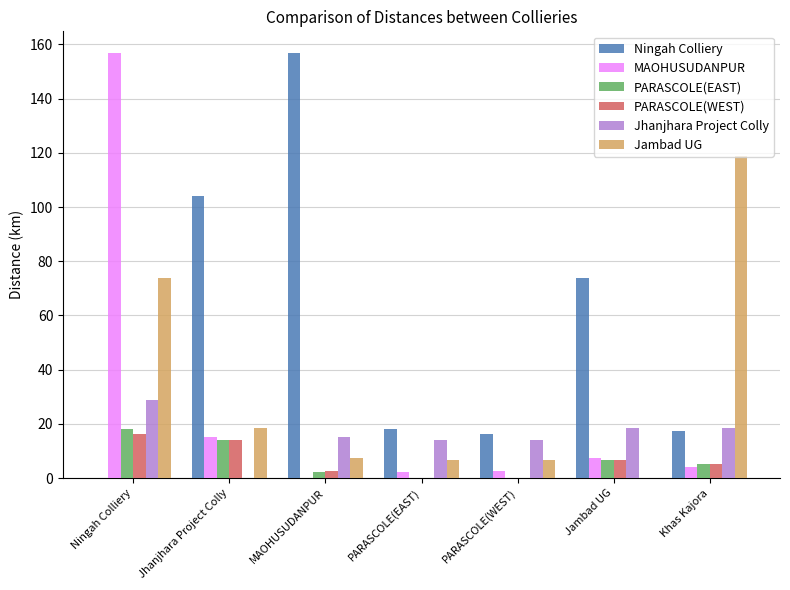

Are the bars horizontal?

No